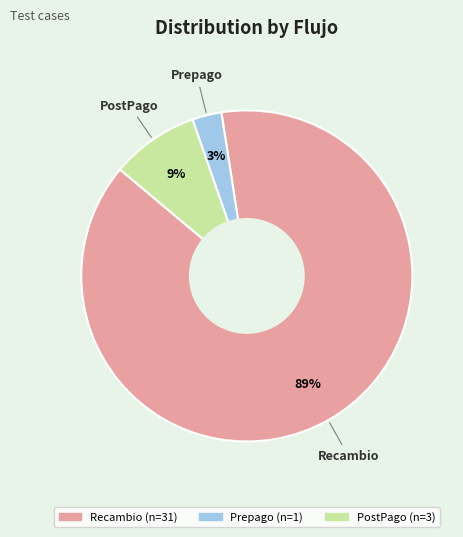

What percentage is the Prepago slice, to the nearest percent?

3%